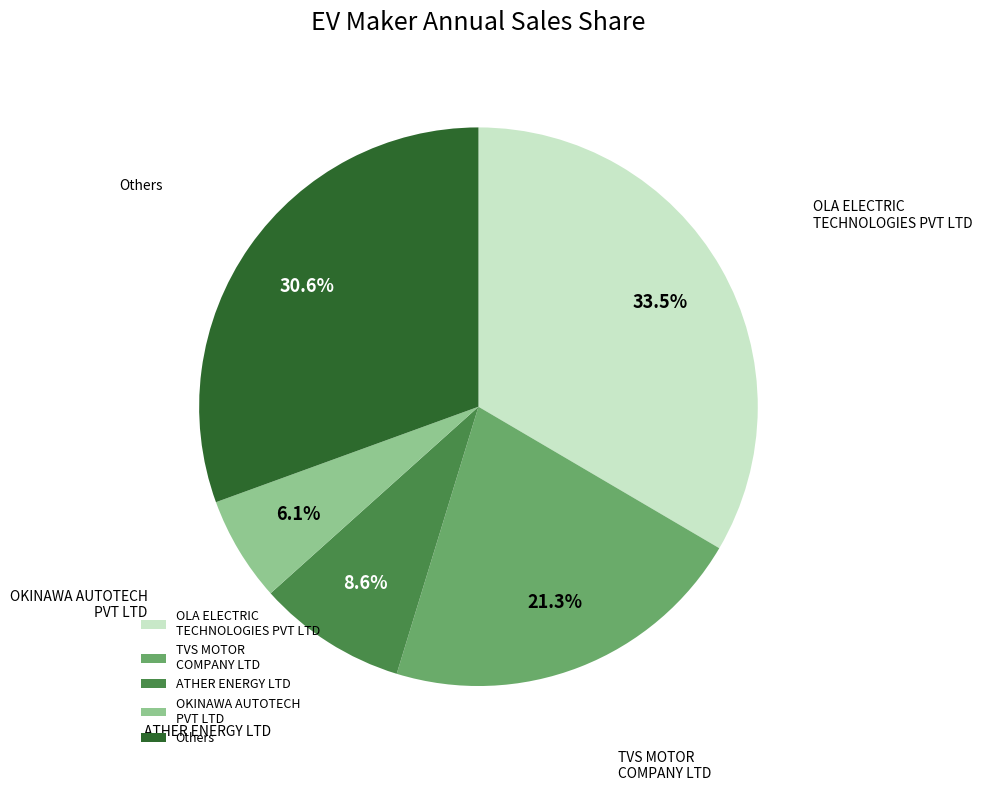

Combined, do OLA ELECTRIC TECHNOLOGIES PVT LTD and OKINAWA AUTOTECH PVT LTD account for over 50%?

No